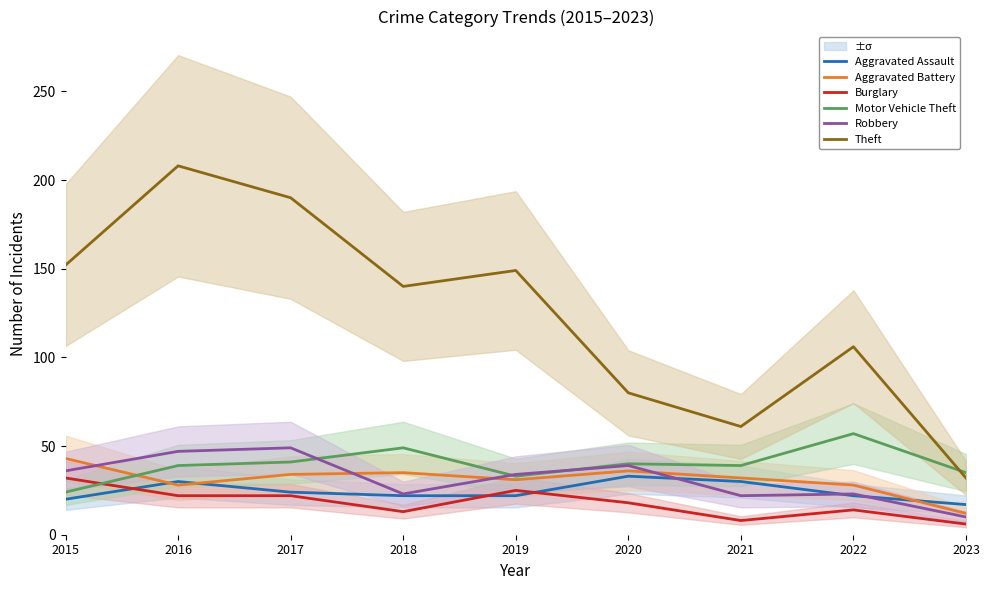

At which category is the sum across all series the highest?

2016